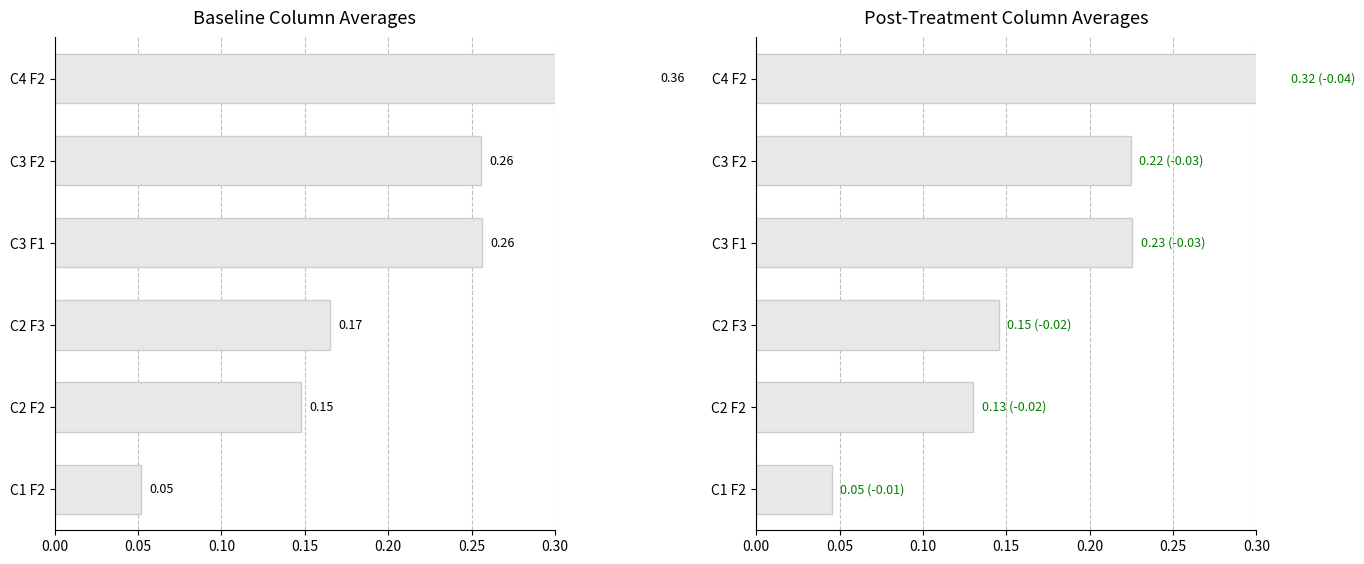

What are all the series names shown in the legend?

Baseline, Post-Treatment